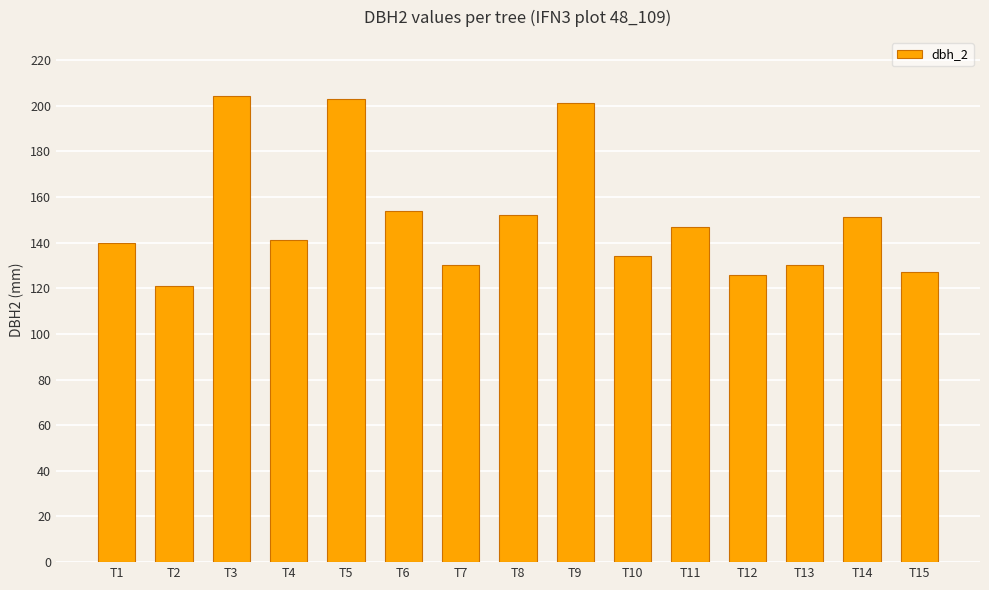

Reading left to right, extract all data points from this chart.

140	121	204	141	203	154	130	152	201	134	147	126	130	151	127